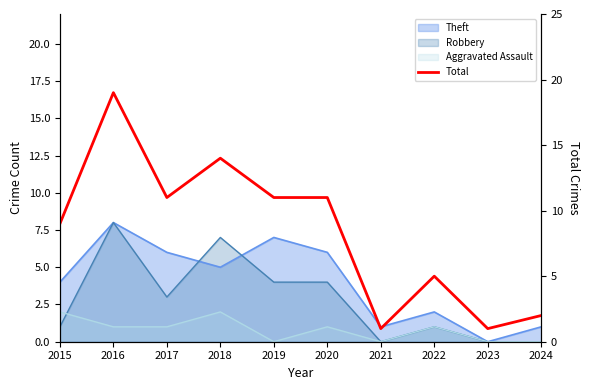

Approximately how many times larger is the value at 2017 compared to 2020?

1.0